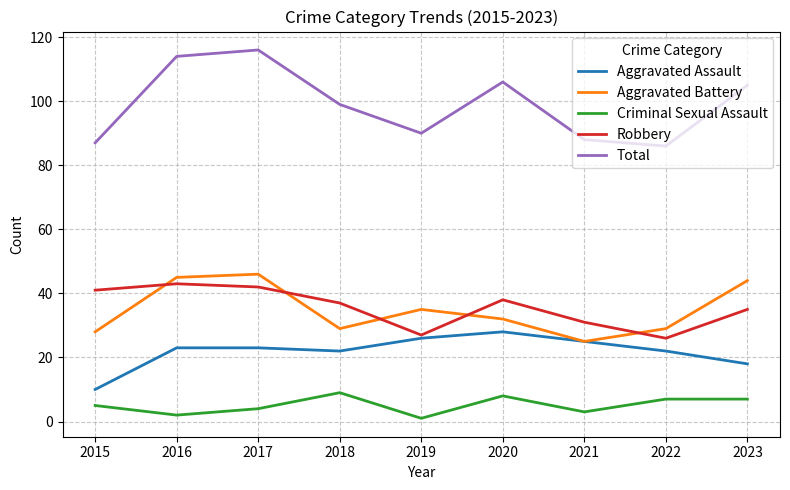

Which series changed the most between 2022 and 2023?

Total